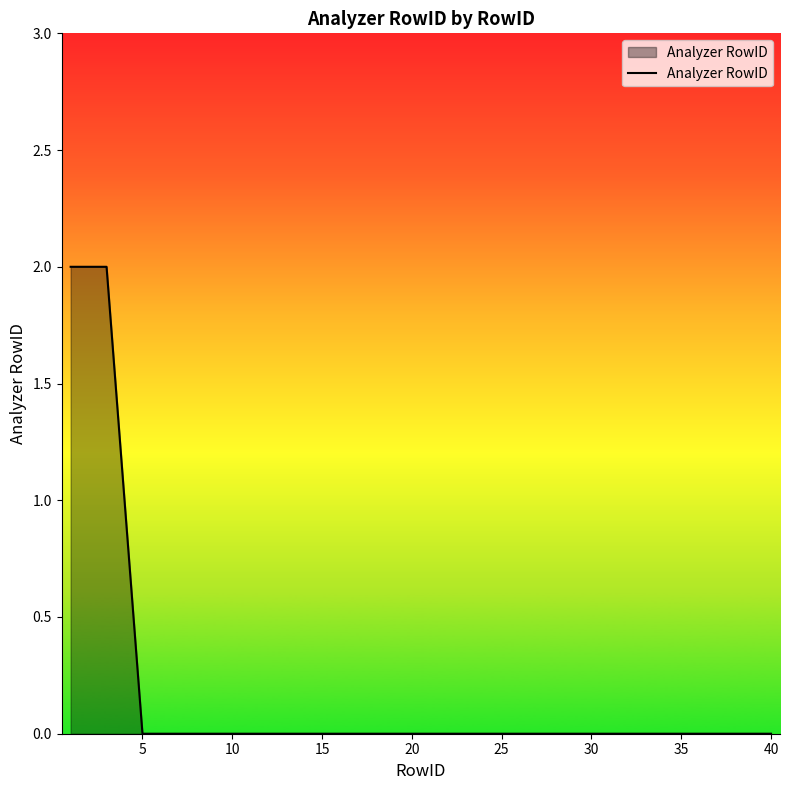

The value at 10 is 0. True or false?

True